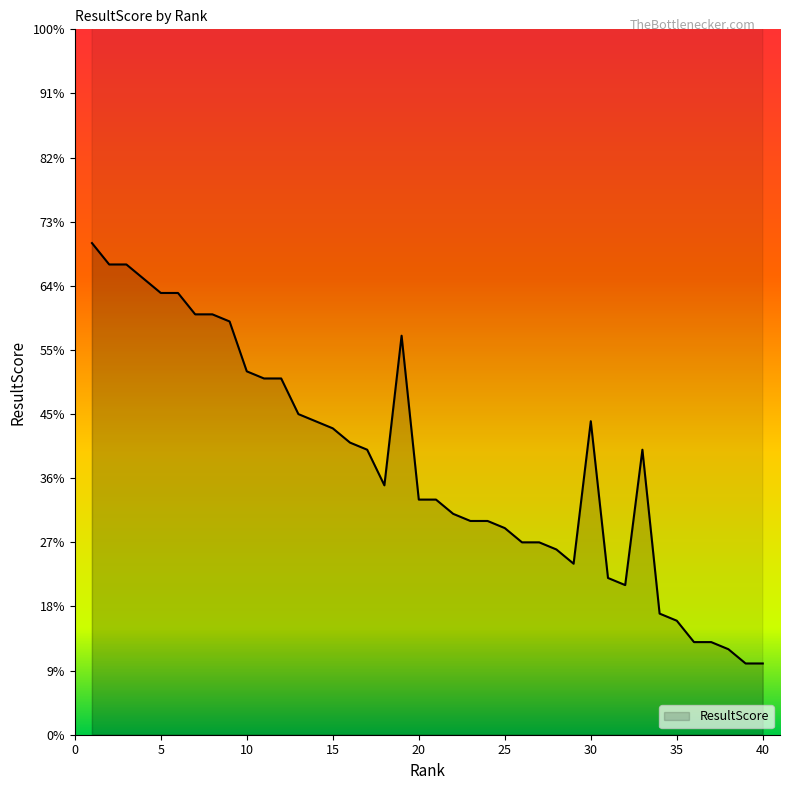

Which label corresponds to the largest value in the chart?

1